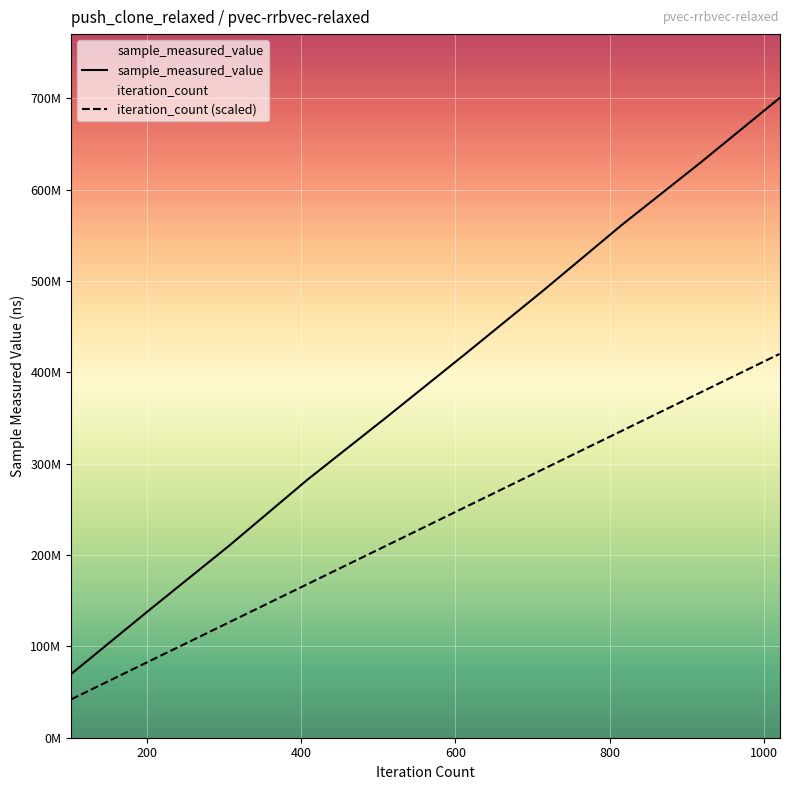

What are all the series names shown in the legend?

sample_measured_value, iteration_count